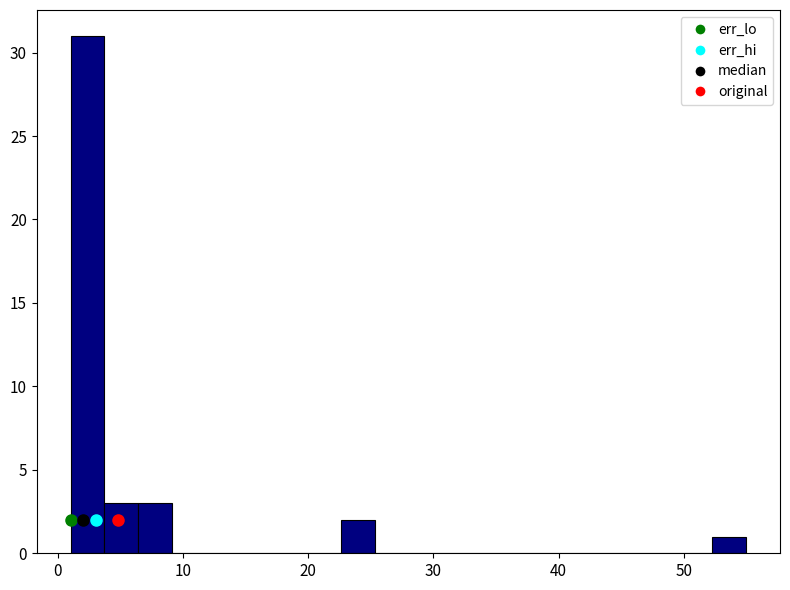

Around what value on the x-axis is the tallest bar? Give the approximate position of its centre, as read against the axis.

2